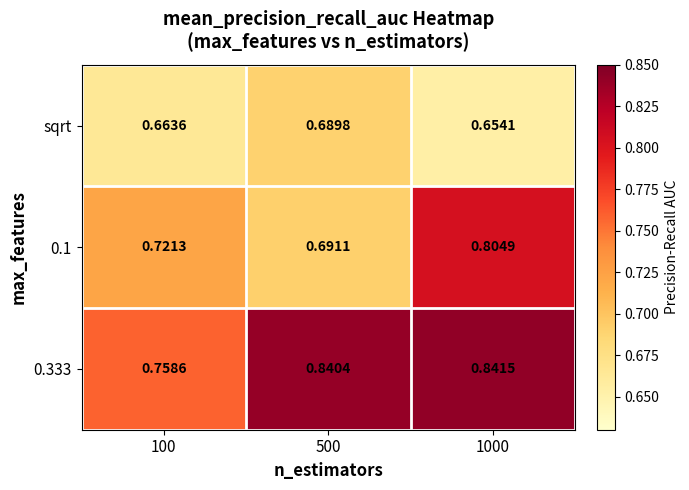

How many categories are shown in the chart?

3